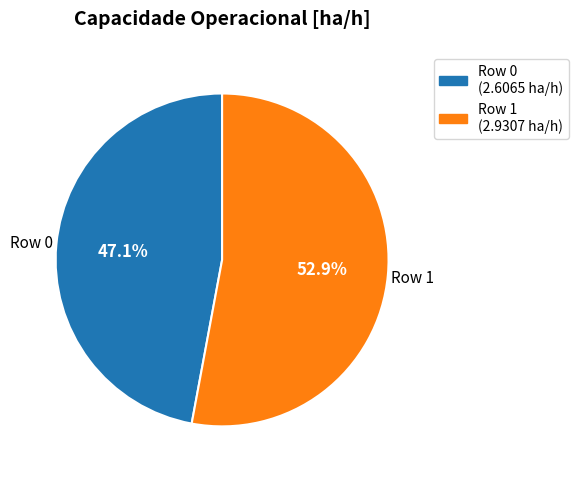

Is there a majority slice in this chart?

Yes